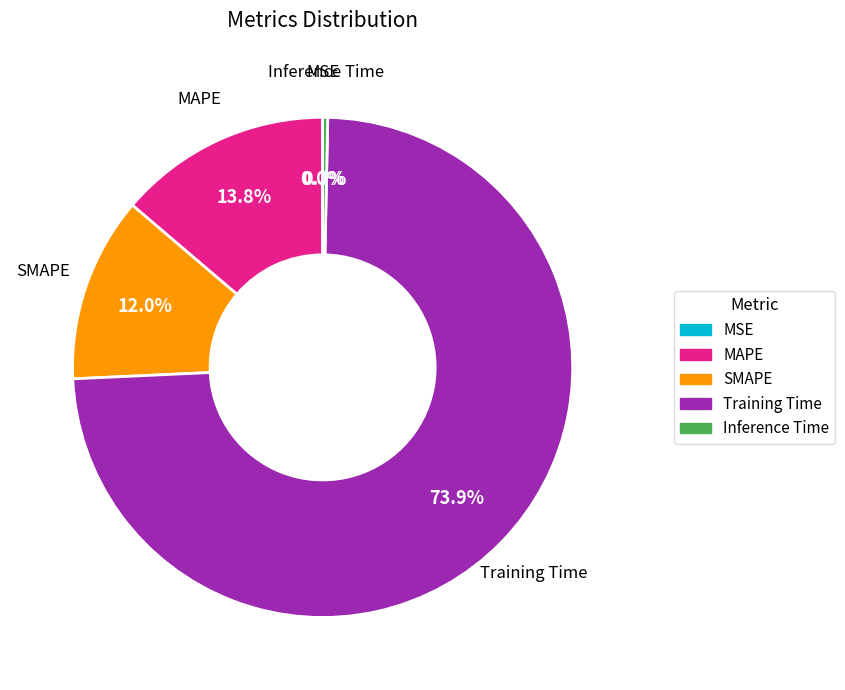

Which category accounts for the majority?

Training Time